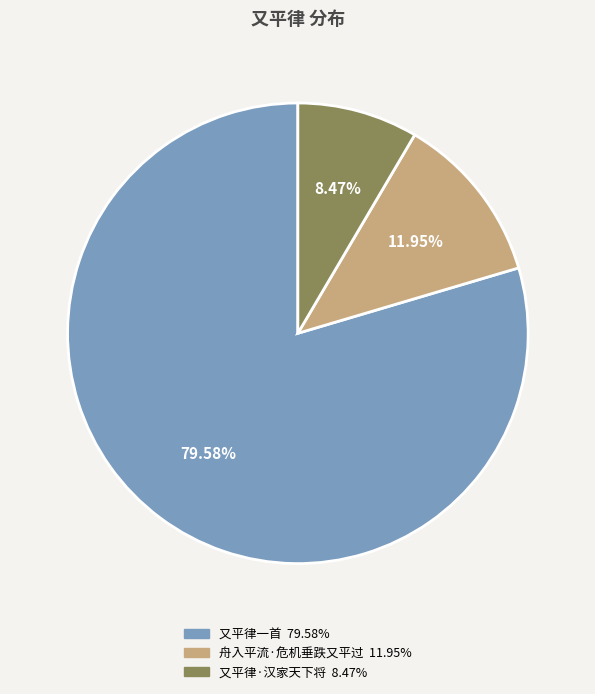

Which slice is the smallest?

又平律·汉家天下将